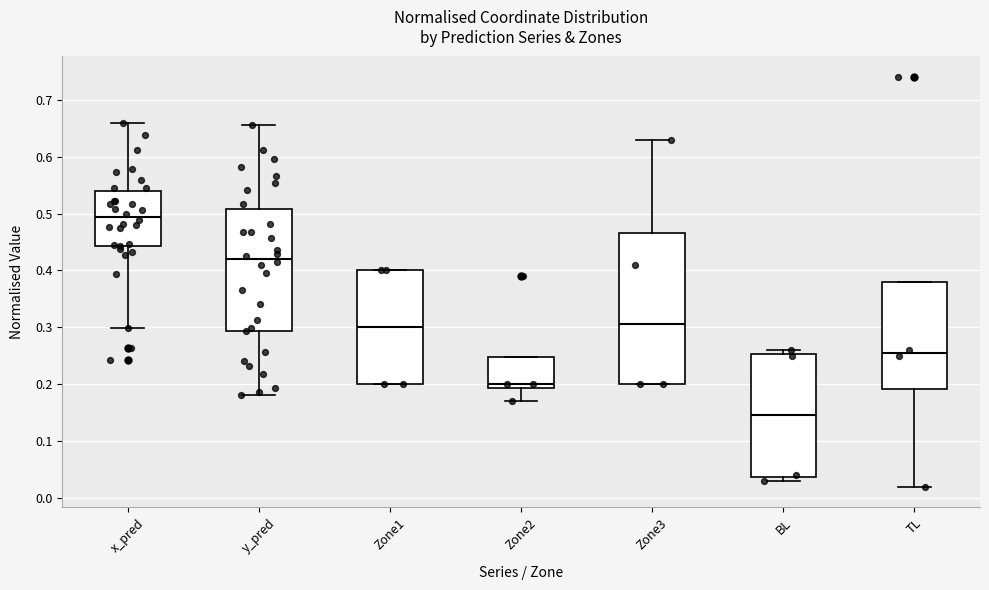

Which box's median line is the highest?

x_pred